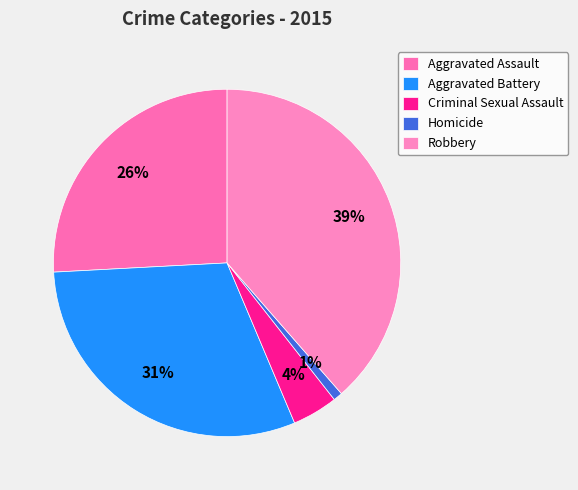

Is it true that Aggravated Battery is 40% of the pie?

False